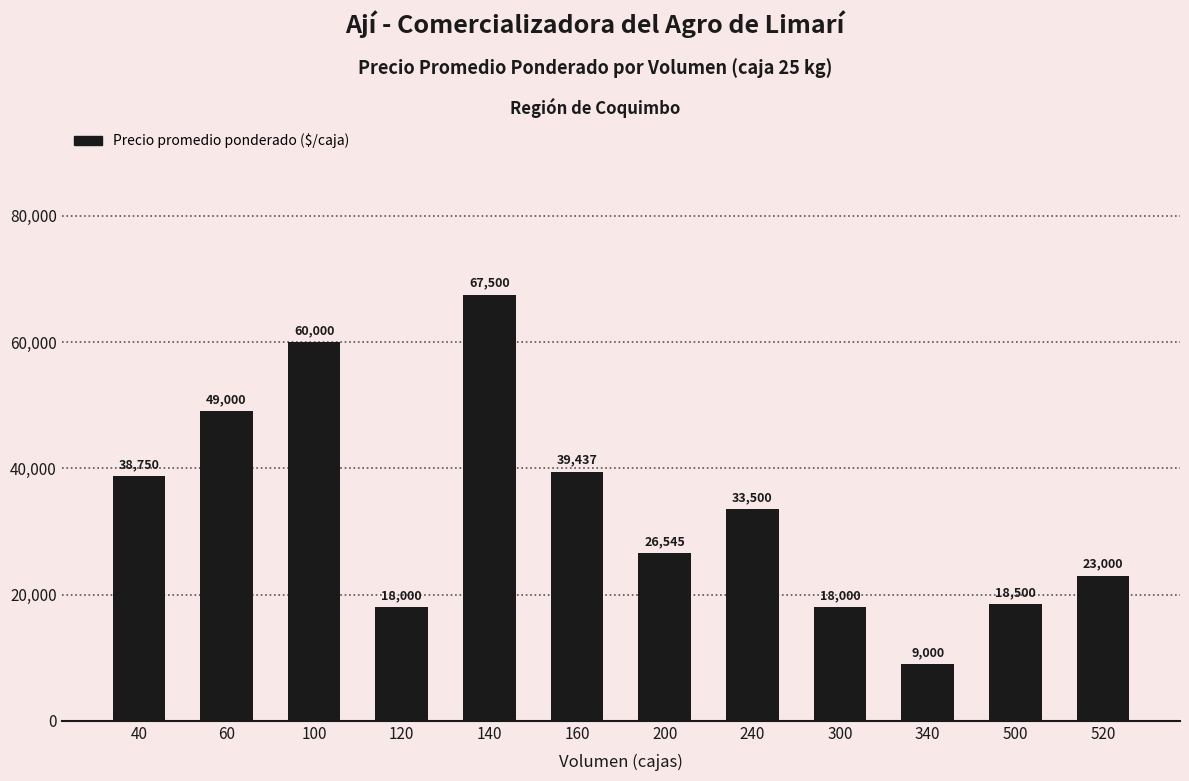

What is the difference between the maximum and second lowest values?

49500